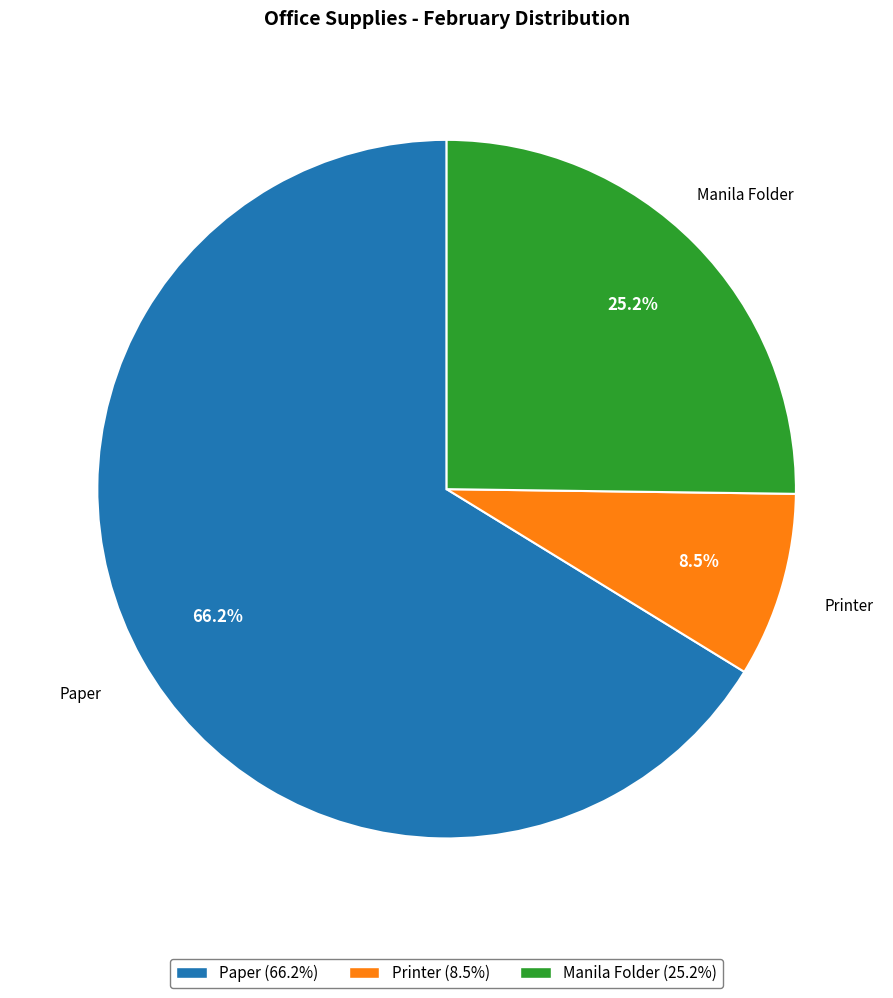

How much of the chart is everything except Printer?

91.5%